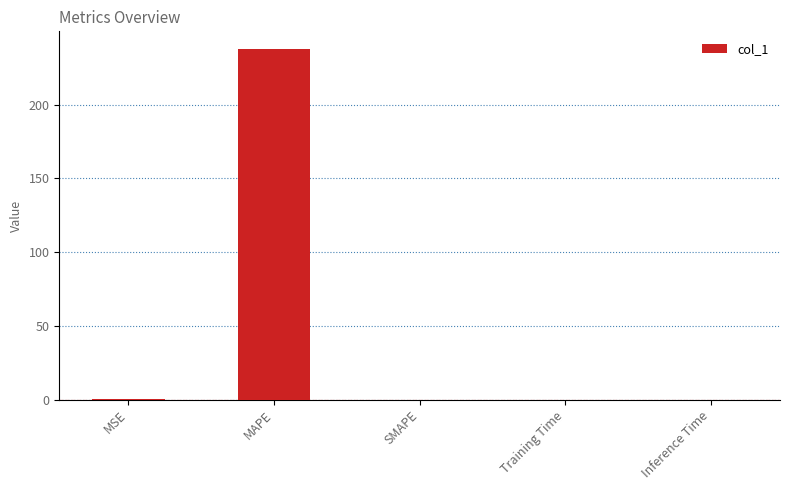

What is the greatest value displayed?

237.8